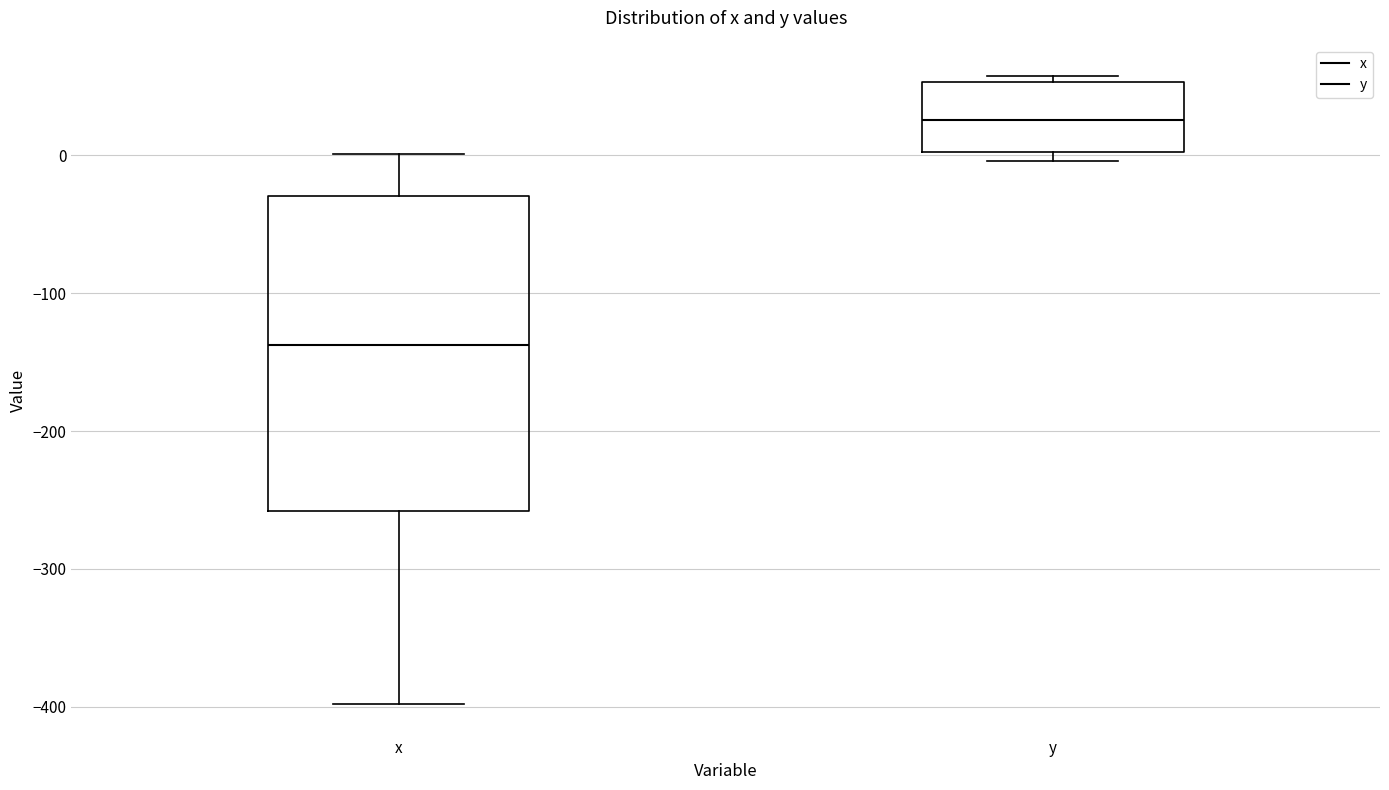

Where is the lower edge of the box for y on the y-axis? The values are not printed on the chart, so give them approximately, as read against the axis.

0